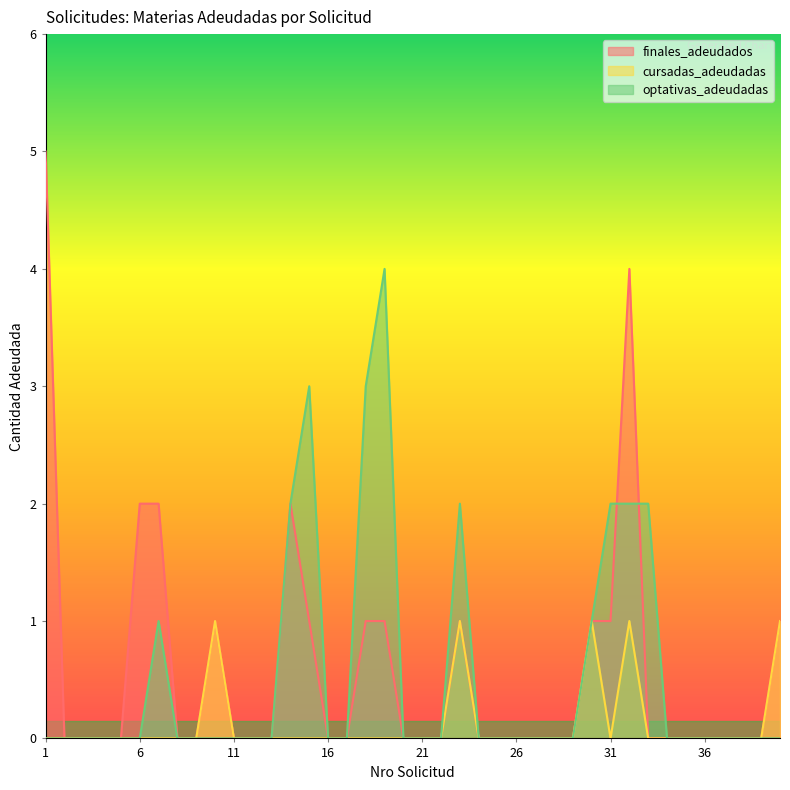

Does the chart have visible grid lines?

No